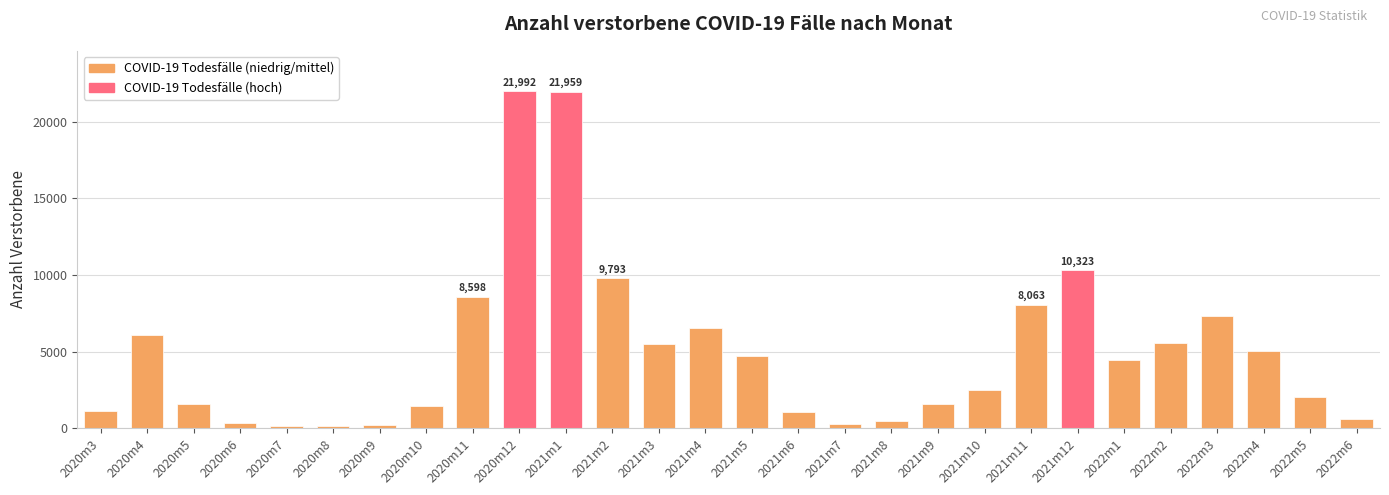

What is the maximum value shown in the chart?

21992